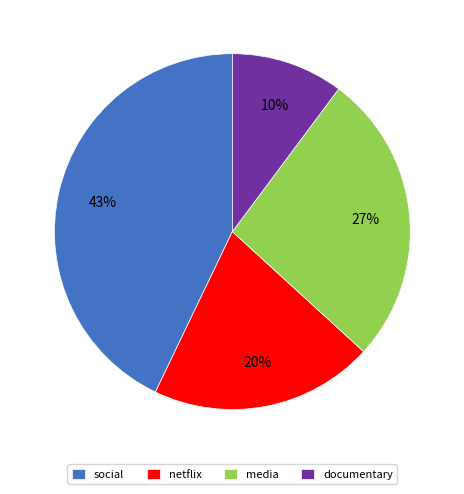

Does media account for over 50% of the chart?

No